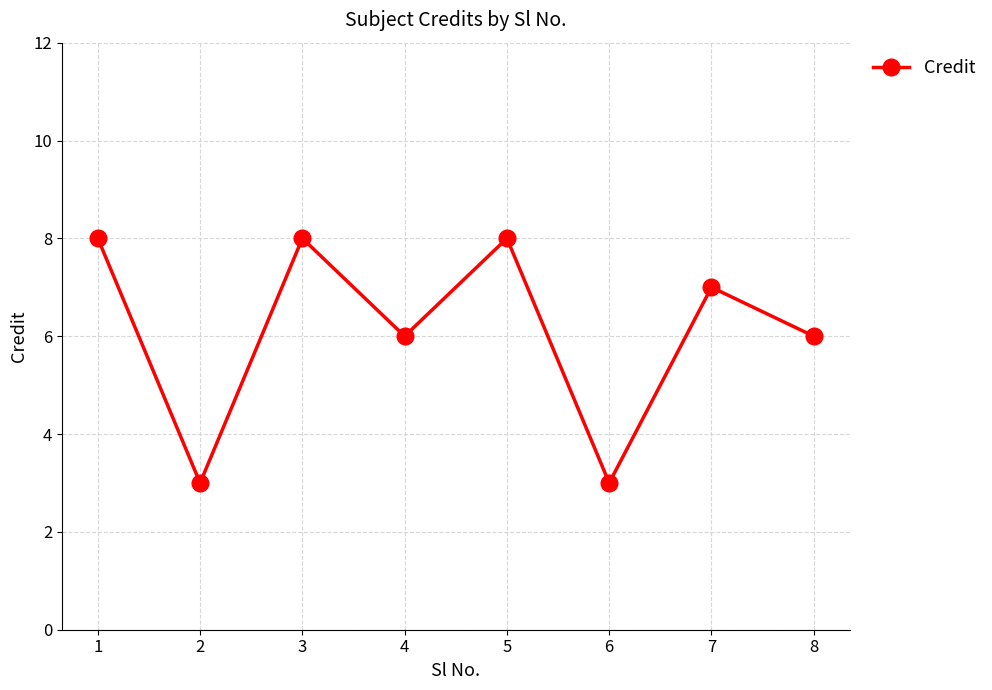

The chart shows a value of 14 at 1. True or false?

False